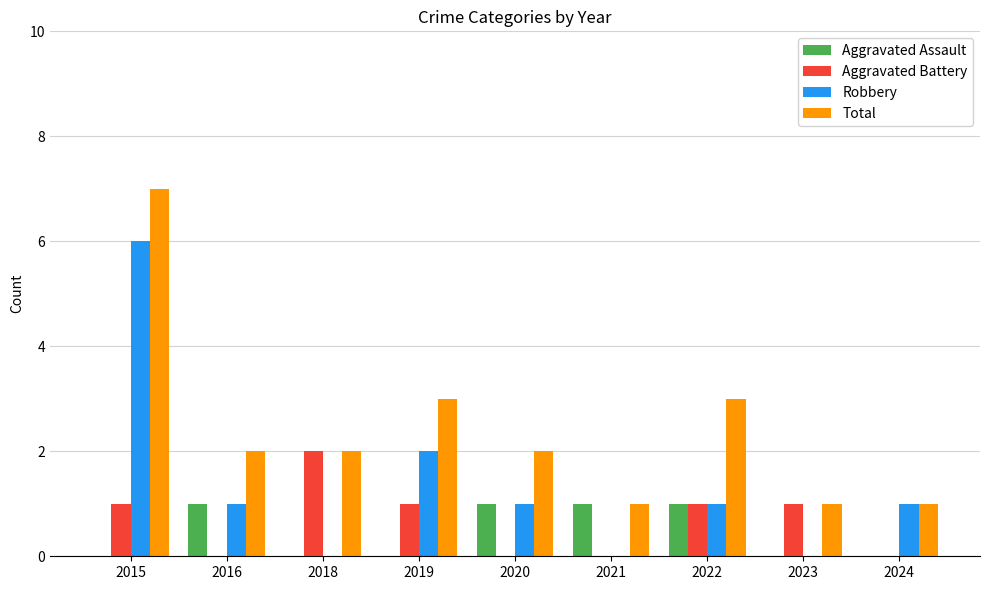

True or false: Aggravated Battery has a value of 1 at 2022.

True